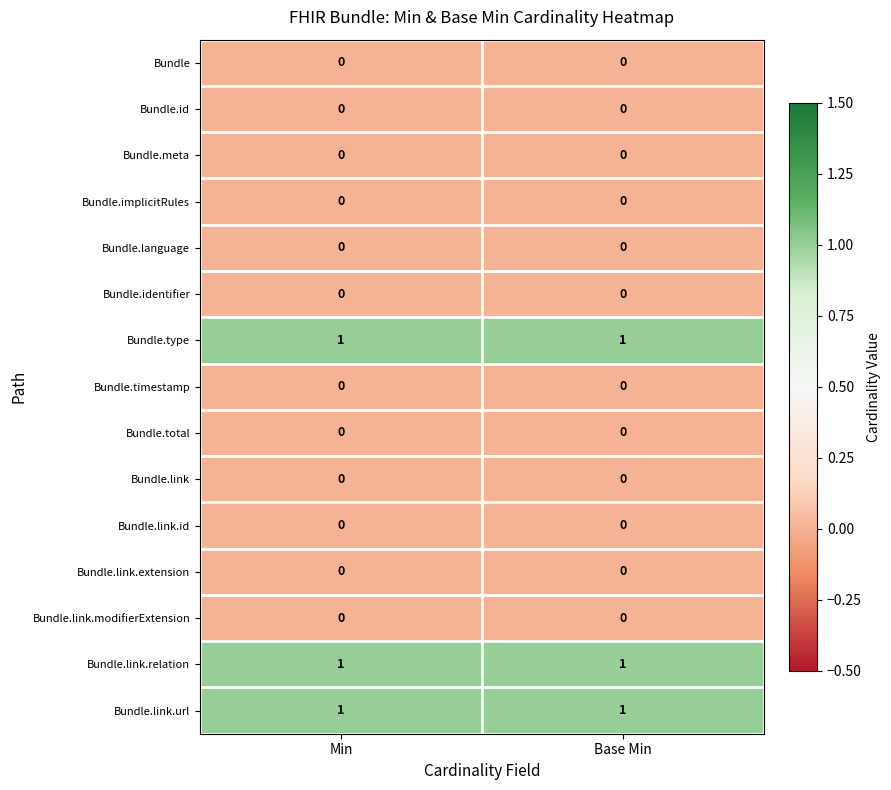

Is the value of Bundle.link.id at Min greater than the value of Bundle.type at Min?

No